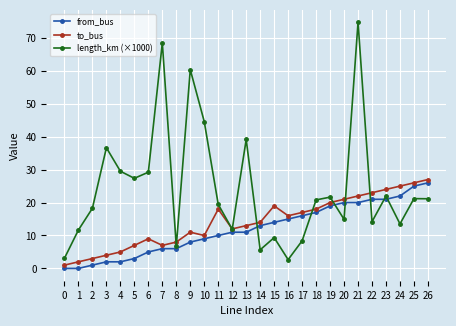

The value of to_bus at 17 is 17.0. True or false?

True